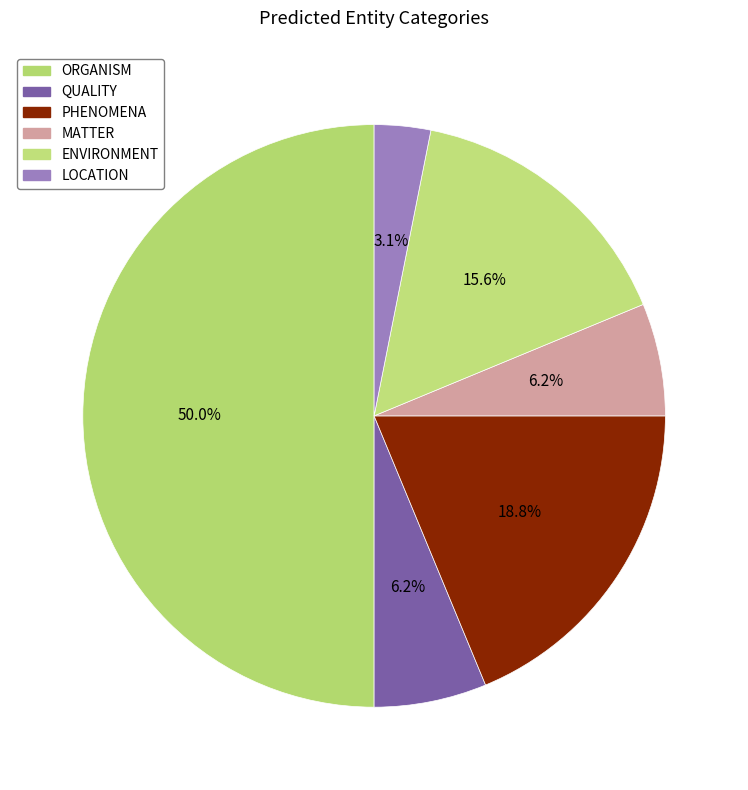

Is there a majority slice in this chart?

No